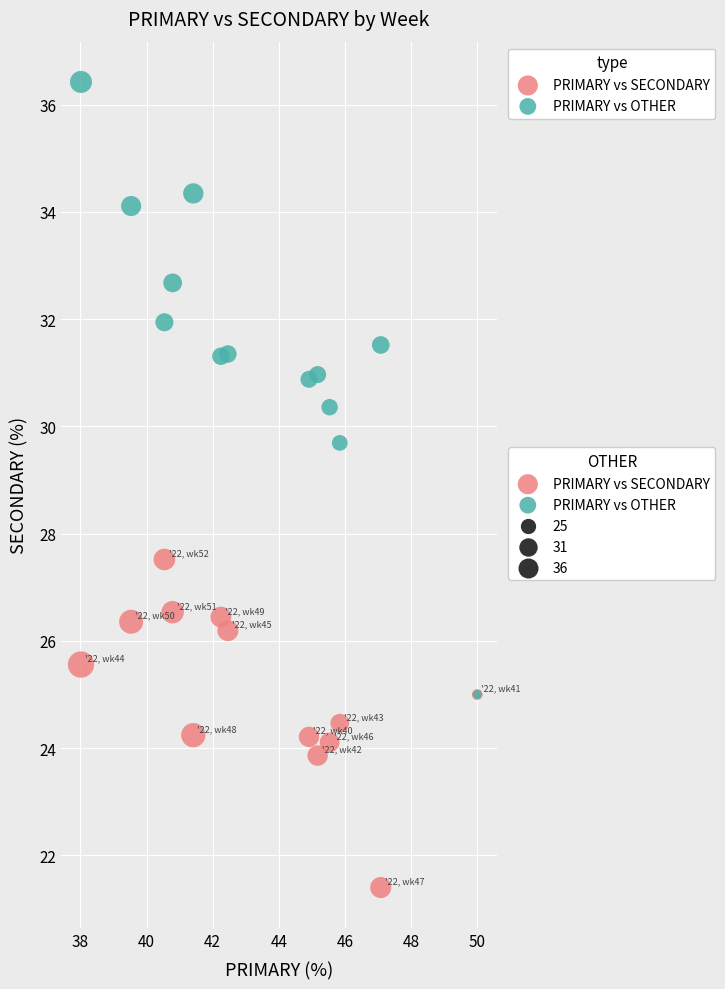

Across all series, what Y value is closest to 28?

27.5